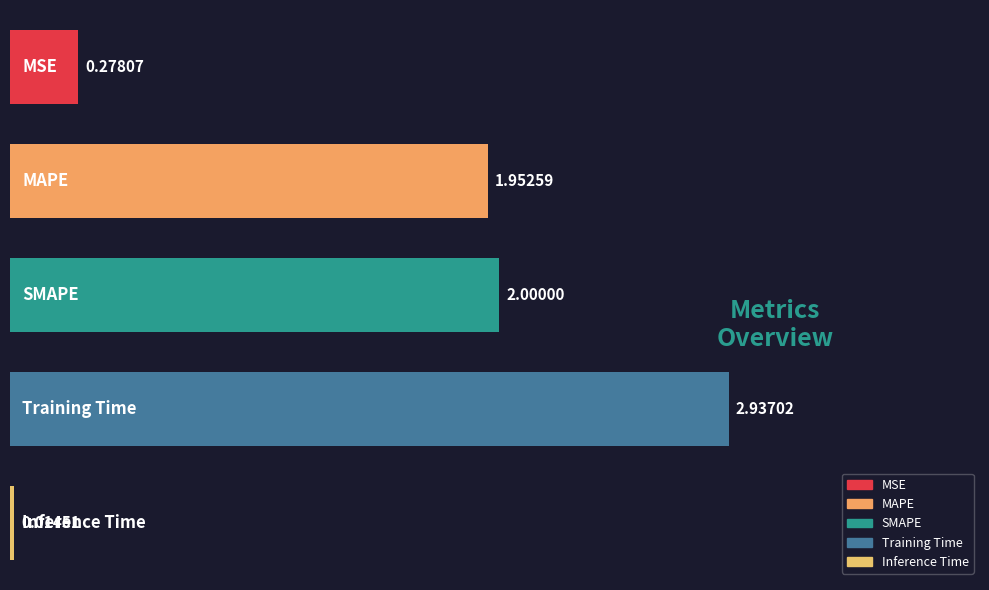

What is the sum of all values?

7.2